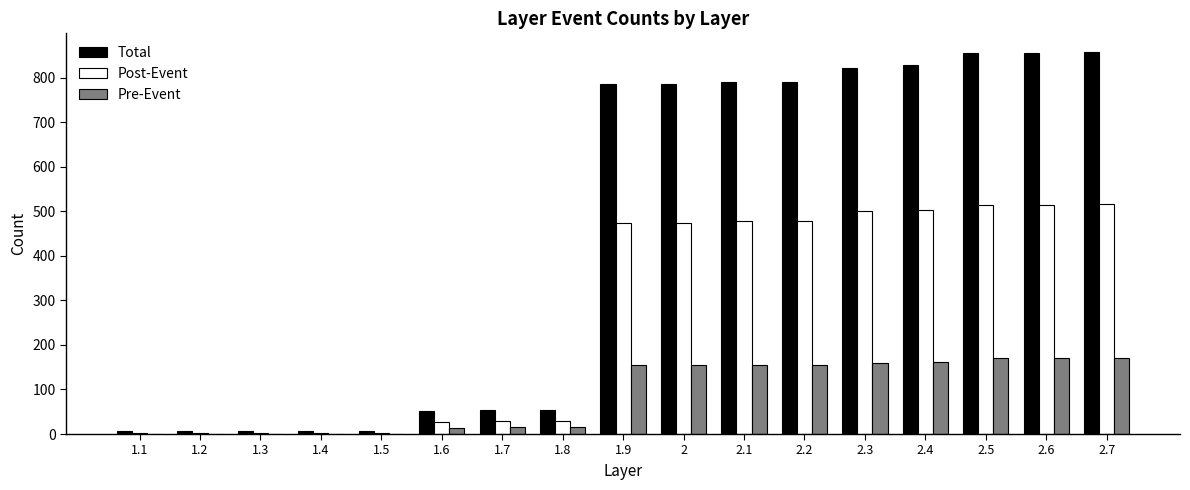

The Total series shows 1107 at 2.4. True or false?

False